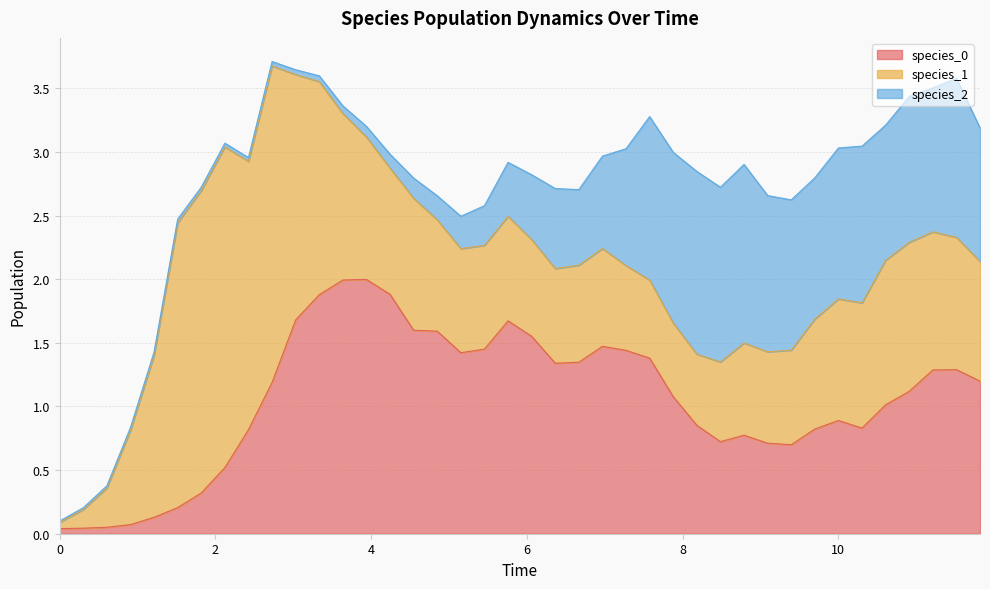

Which series has the largest range (max minus min)?

species_1